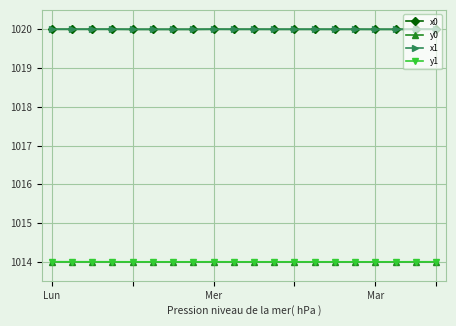

What is the minimum value for y0?

1014.0